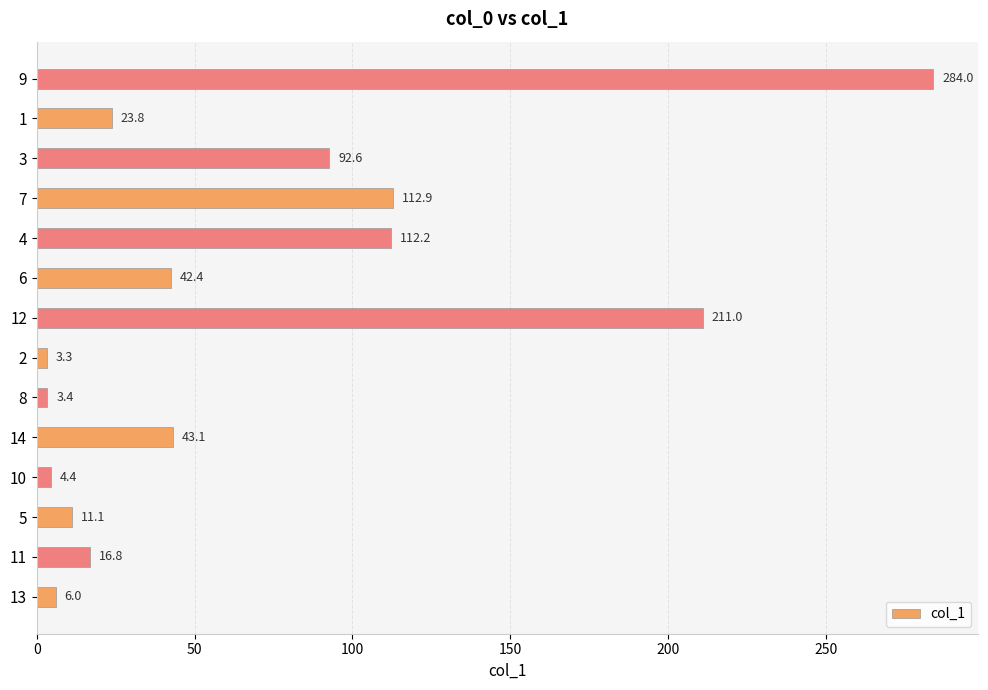

True or false: the data shows 75.1 at 8.

False